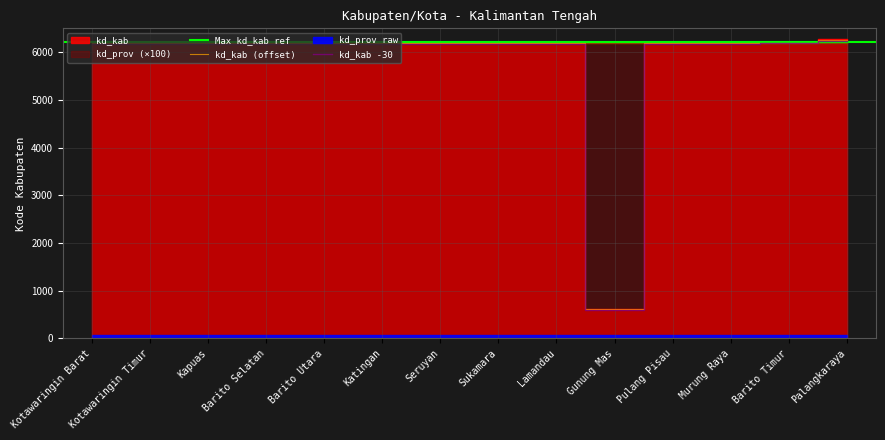

Between Lamandau and Palangkaraya, which series saw the biggest shift?

kd_kab